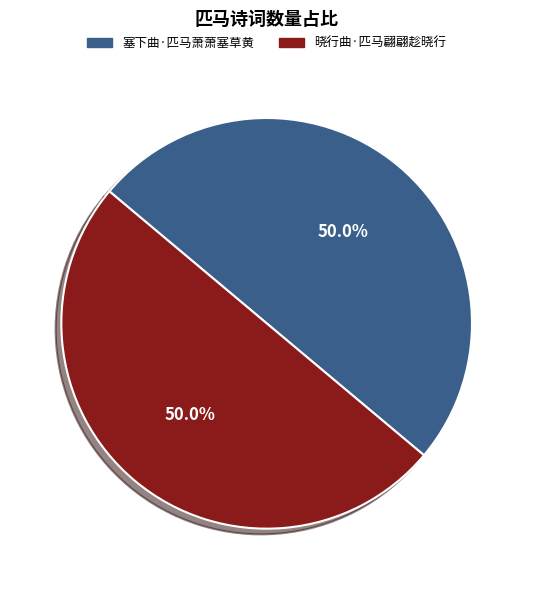

What is the ratio of the value at 塞下曲·匹马萧萧塞草黄 to the value at 晓行曲·匹马翩翩趁晓行?

1.0